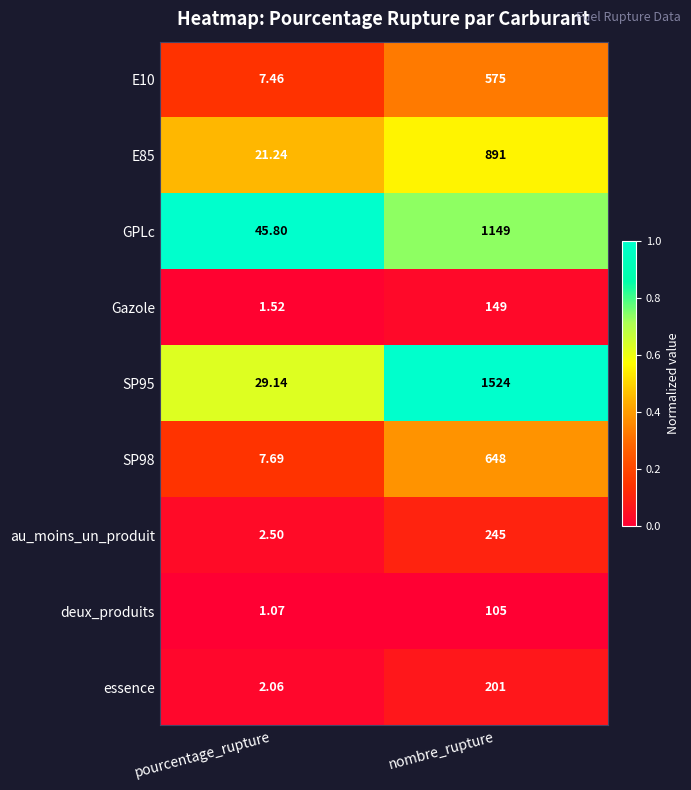

Which category has the highest value across all series?

nombre_rupture